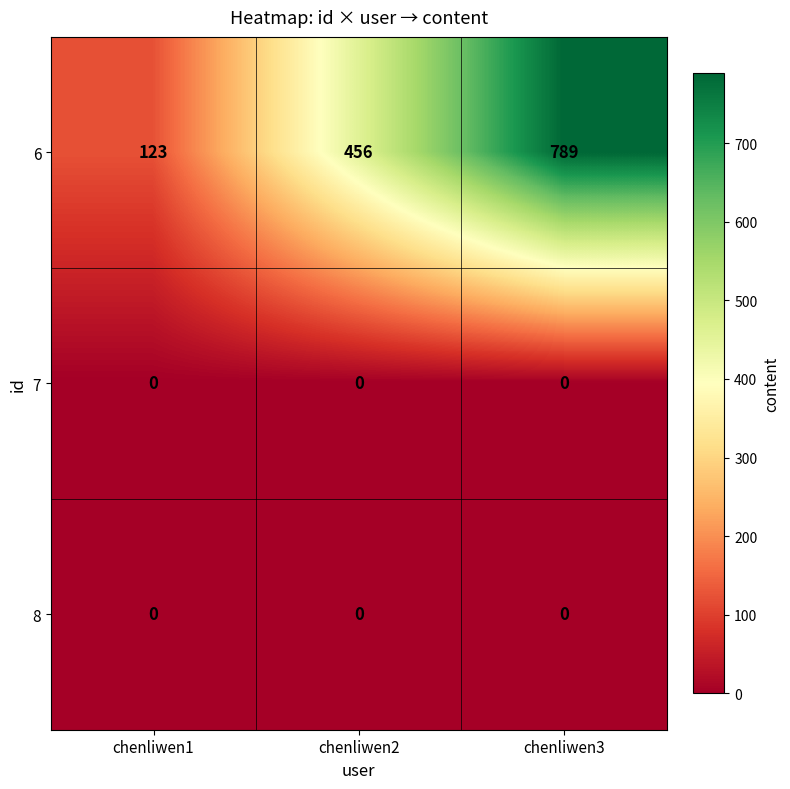

Read the 6 value at chenliwen1.

123